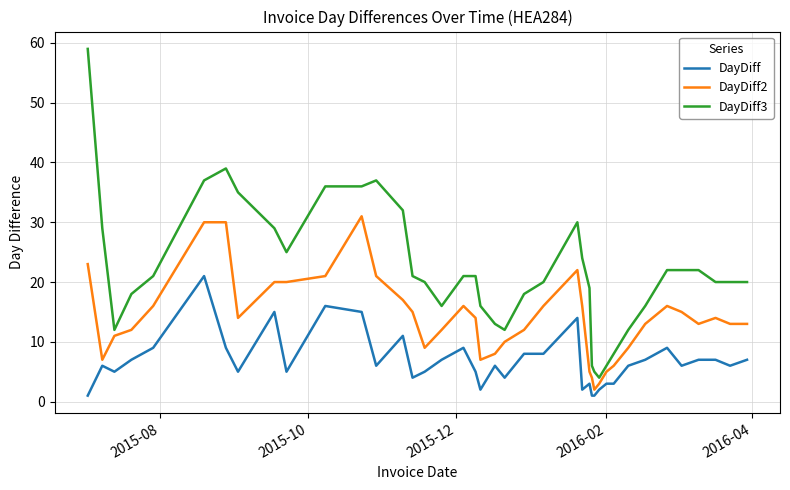

List the series in order of their overall mean, lowest first.

DayDiff, DayDiff2, DayDiff3